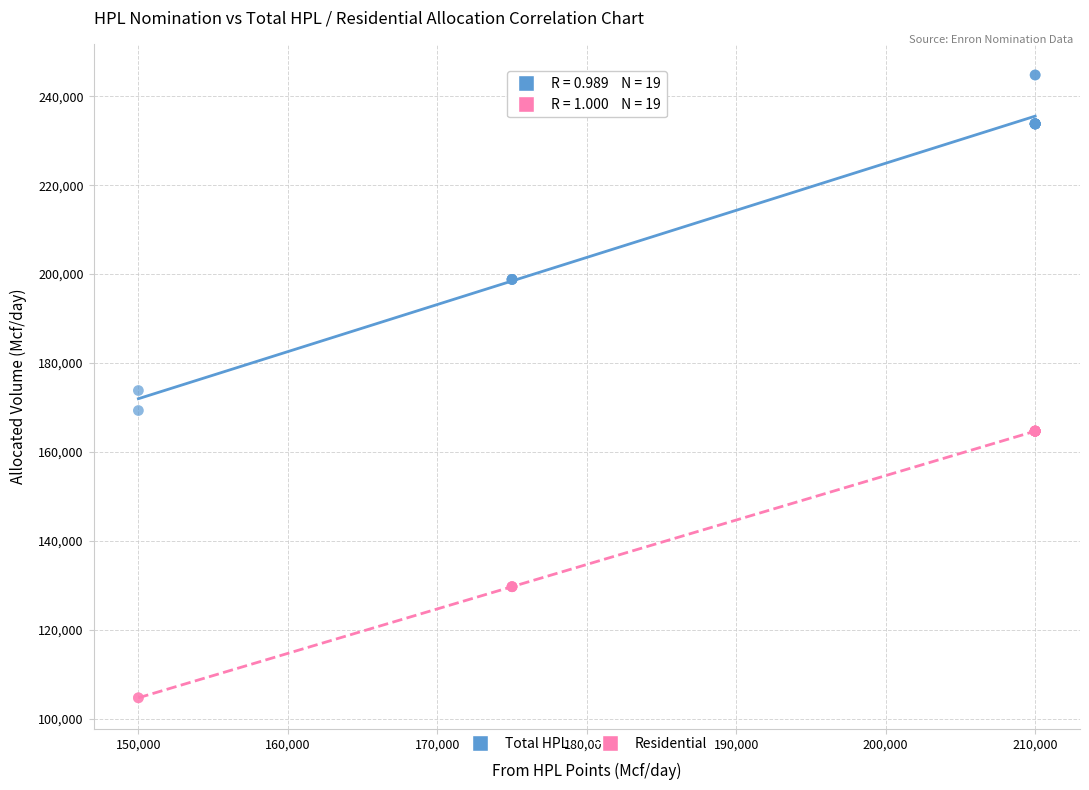

What is the X range (max minus min) for the scatter plot?

60000